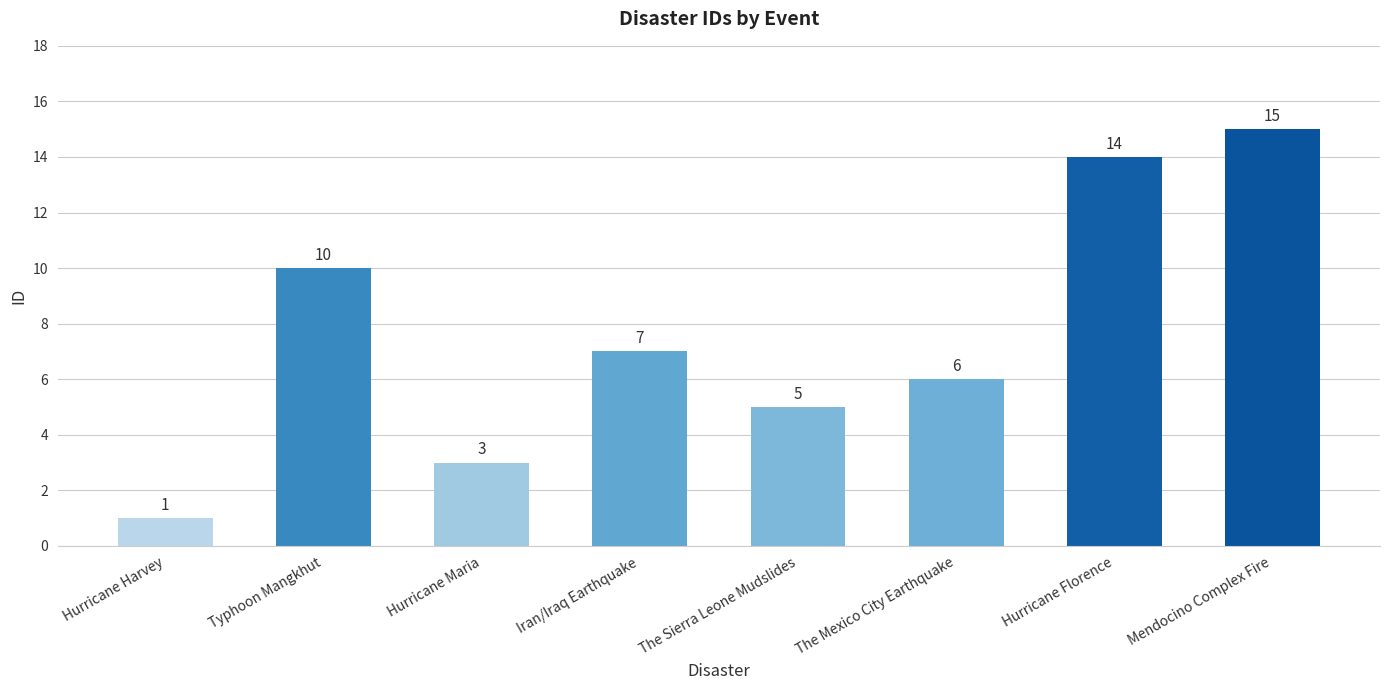

The value at The Sierra Leone Mudslides is 5. True or false?

True